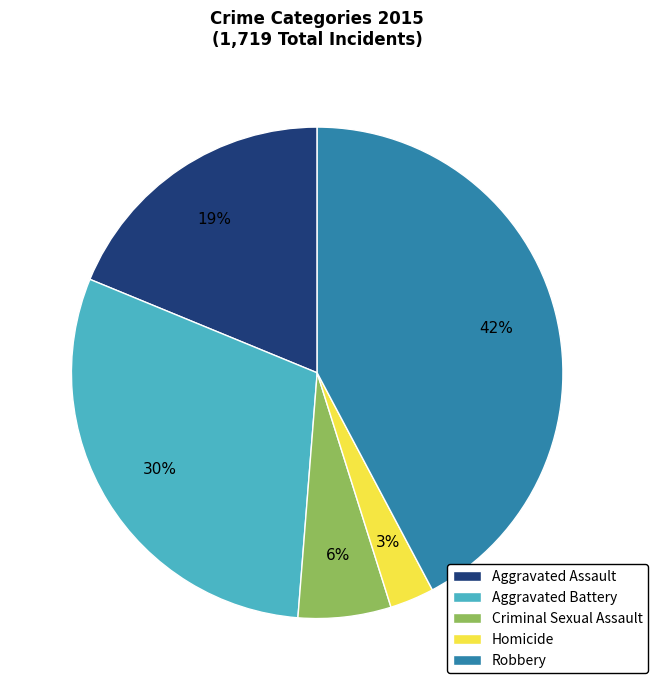

Rank the categories by value from lowest to highest.

Homicide, Criminal Sexual Assault, Aggravated Assault, Aggravated Battery, Robbery